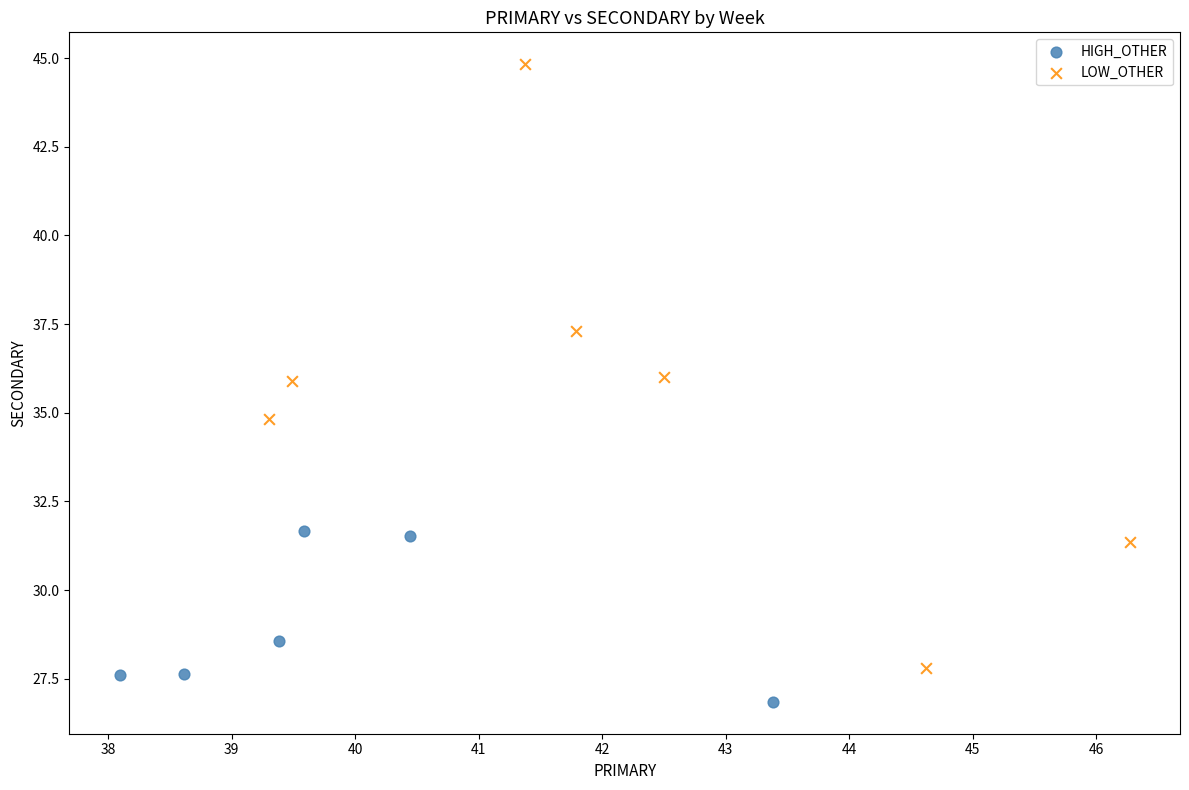

Which series reaches the minimum Y coordinate?

HIGH_OTHER